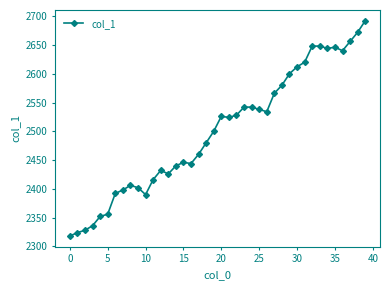

What is the value of the 38th point from the left?

2656